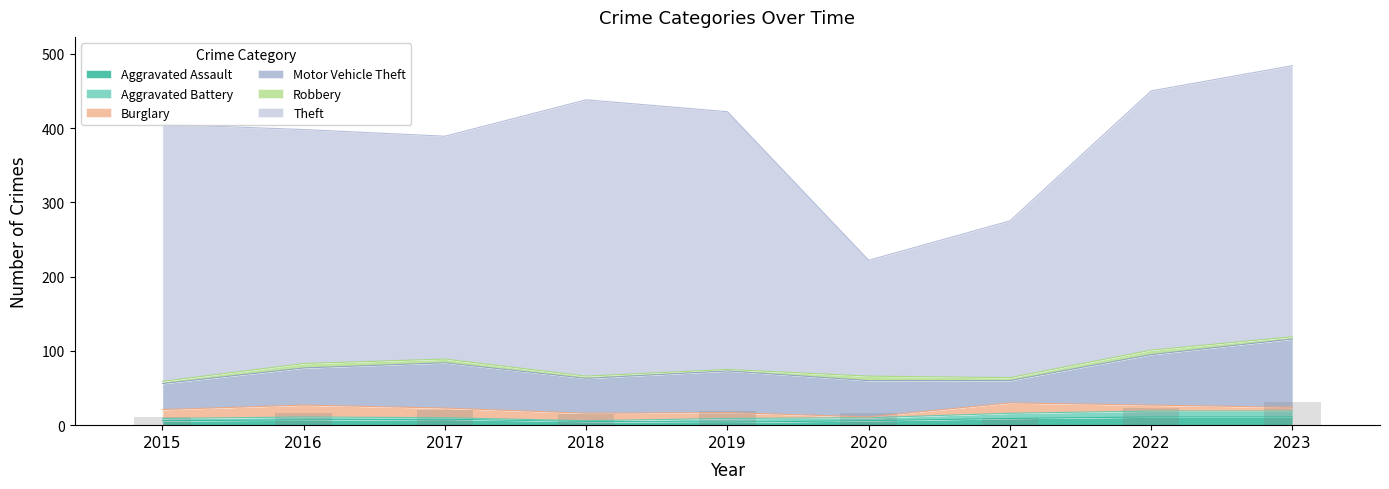

True or false: Theft has a value of 300 at 2017.

True